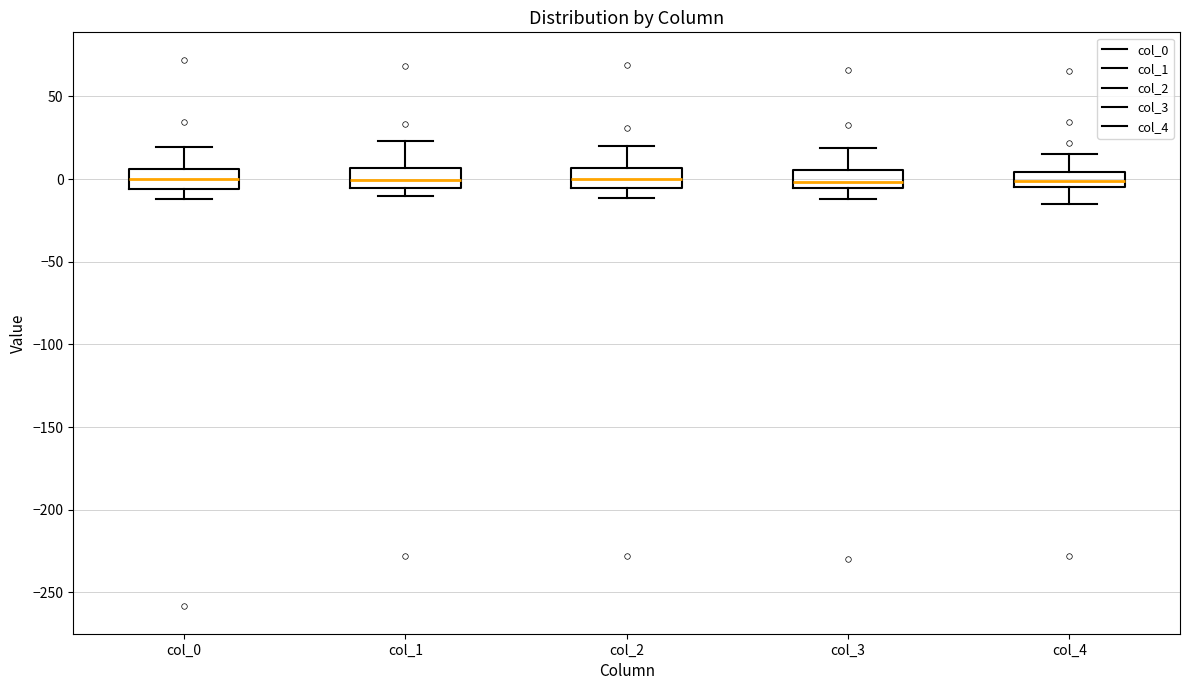

Reading left to right, transcribe this box plot: for each box, give where its median line is, the range the box spans, and where its two whiskers end, as read against the y-axis. The values are not printed on the chart, so give them approximately, as read against the axis.

col_0: median 0, box -5 to 5, whiskers -10 to 20
col_1: median 0, box -5 to 5, whiskers -10 to 25
col_2: median 0, box -5 to 5, whiskers -10 to 20
col_3: median 0, box -5 to 5, whiskers -10 to 20
col_4: median 0, box -5 to 5, whiskers -15 to 15